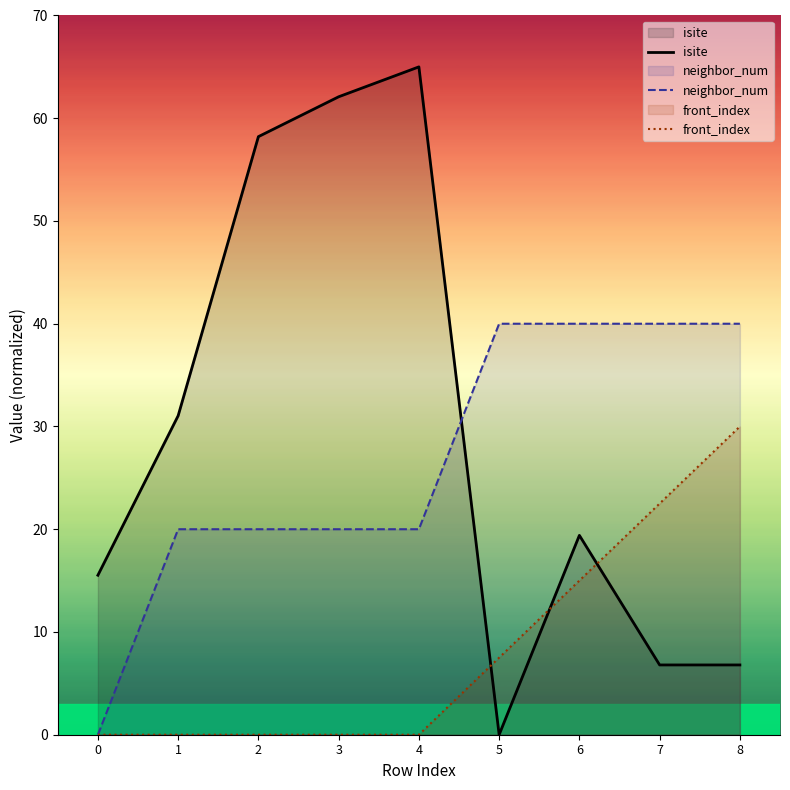

What are all the series names shown in the legend?

isite, neighbor_num, front_index